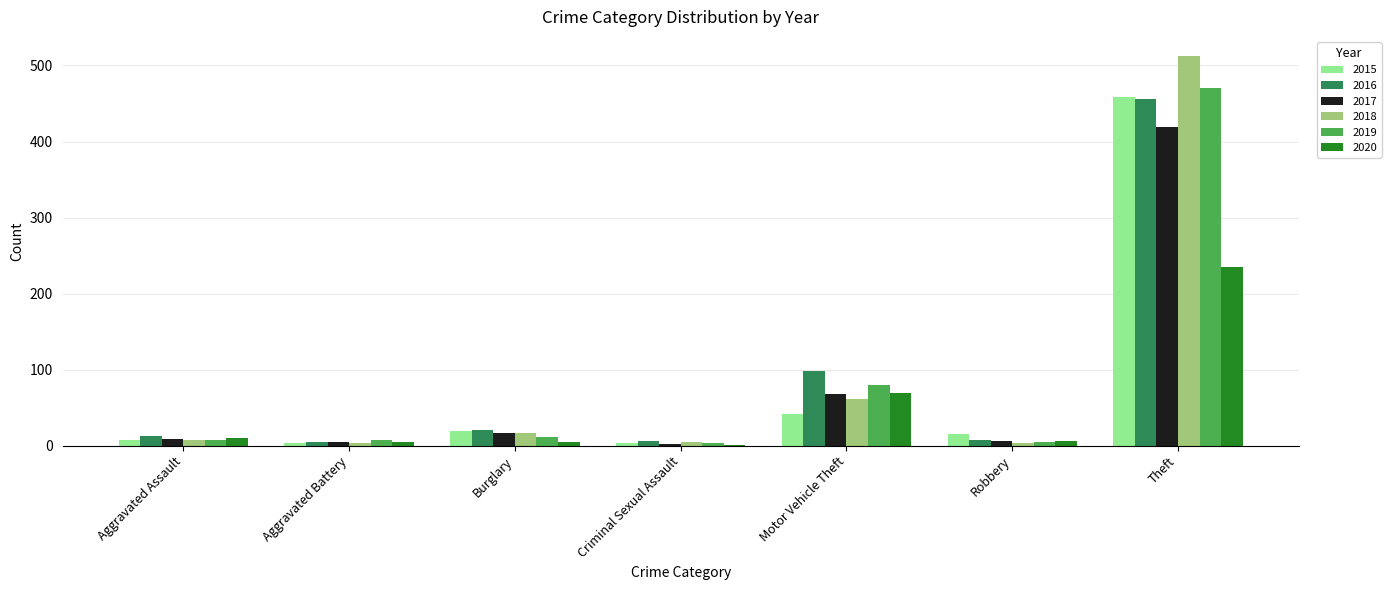

Where is 2016 nearest to the value 230?

Motor Vehicle Theft